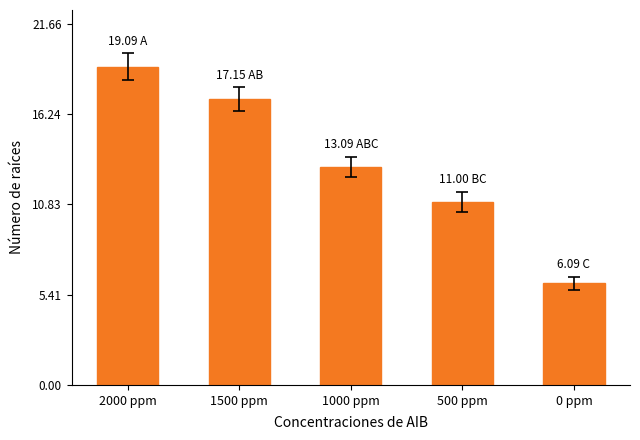

What position from the right is 0 ppm?

1